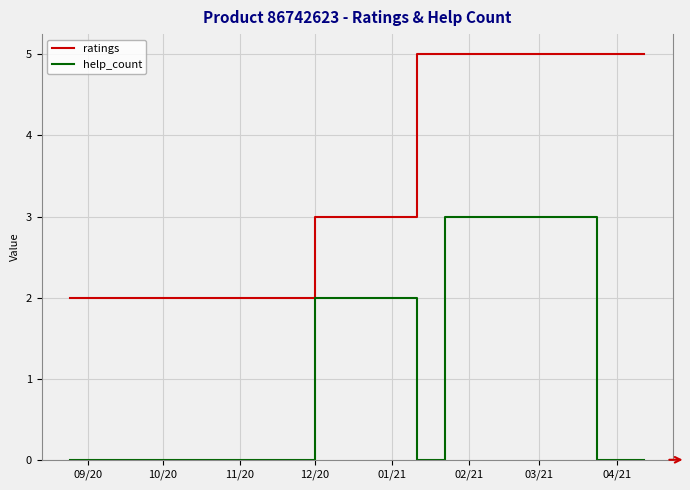

Which series has the largest total across all categories?

ratings